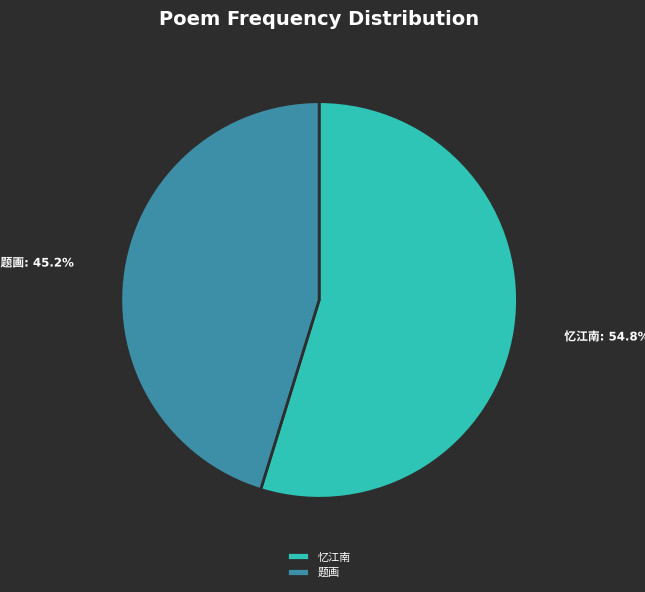

Does any single category account for the majority?

Yes